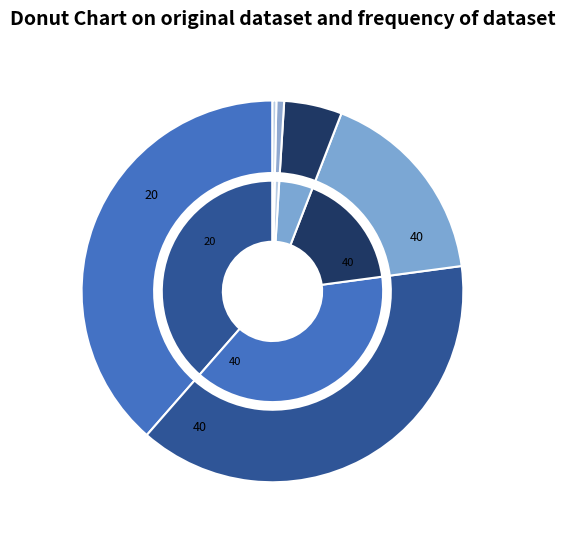

Count the number of slices in the pie.

6